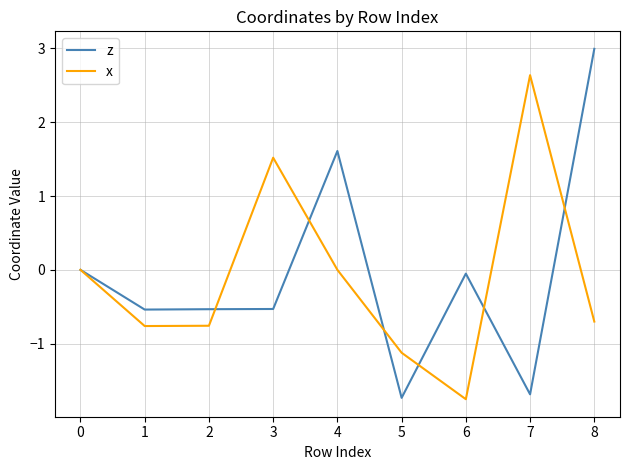

What is the difference between the z values at 6 and 1?

0.5